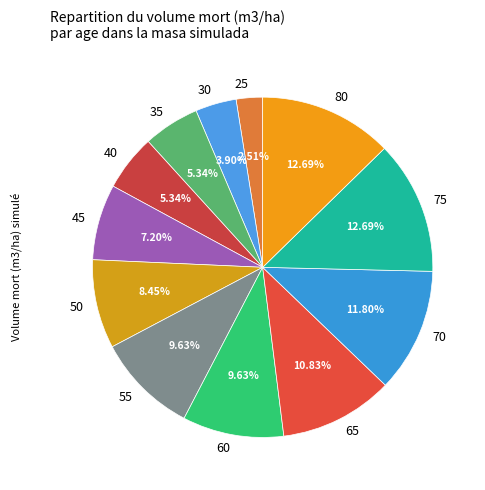

What percentage do 40 and 55 together represent?

15.0%